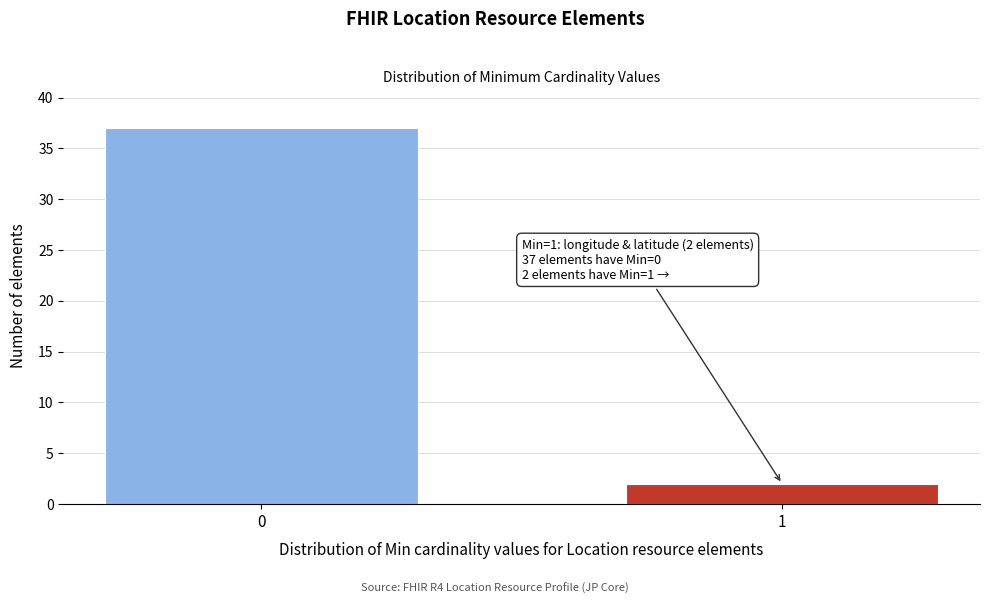

Reading left to right, what are all the values shown in this chart?

37	2